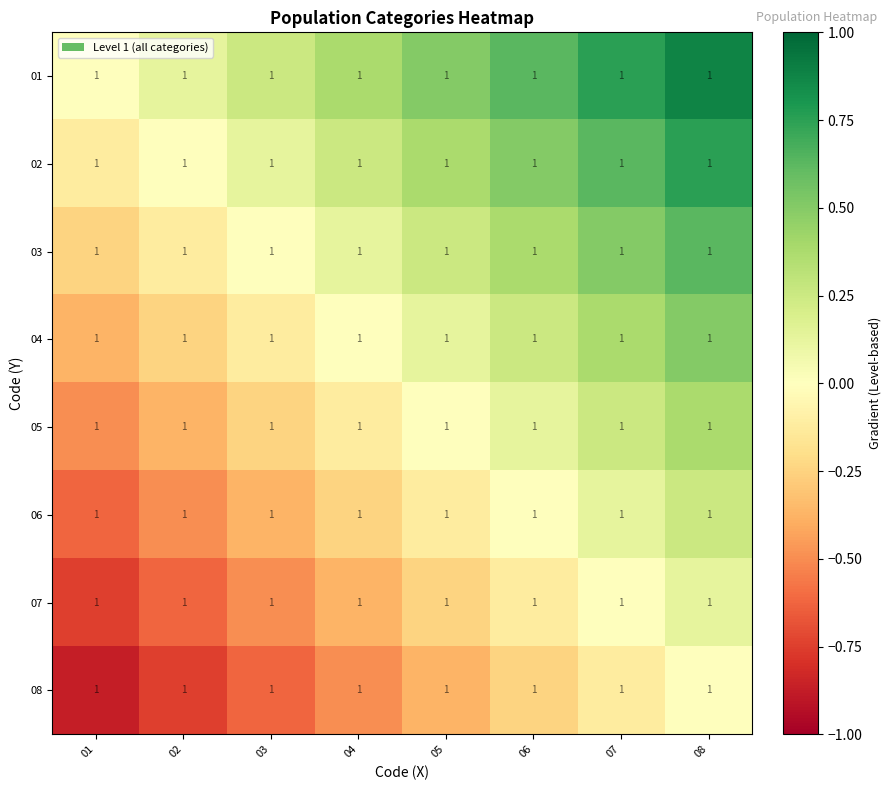

What is the sum of the 03 values at 06 and 01?

0.1